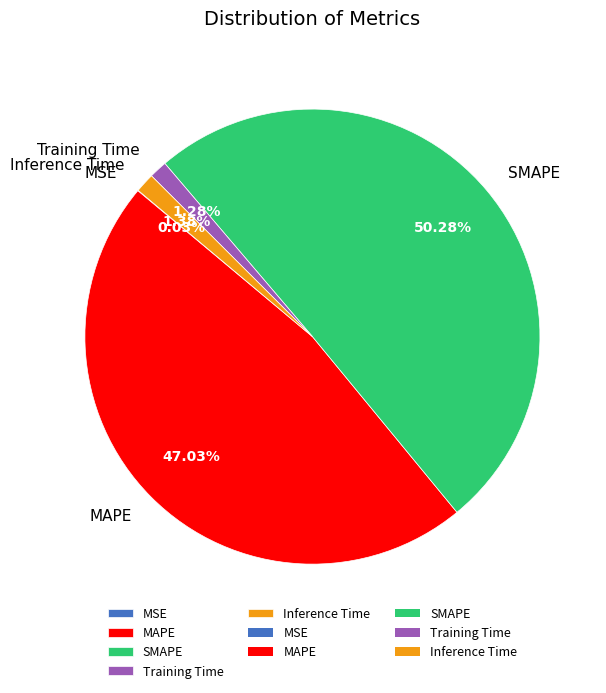

What is the total percentage of MAPE and SMAPE?

97.3%